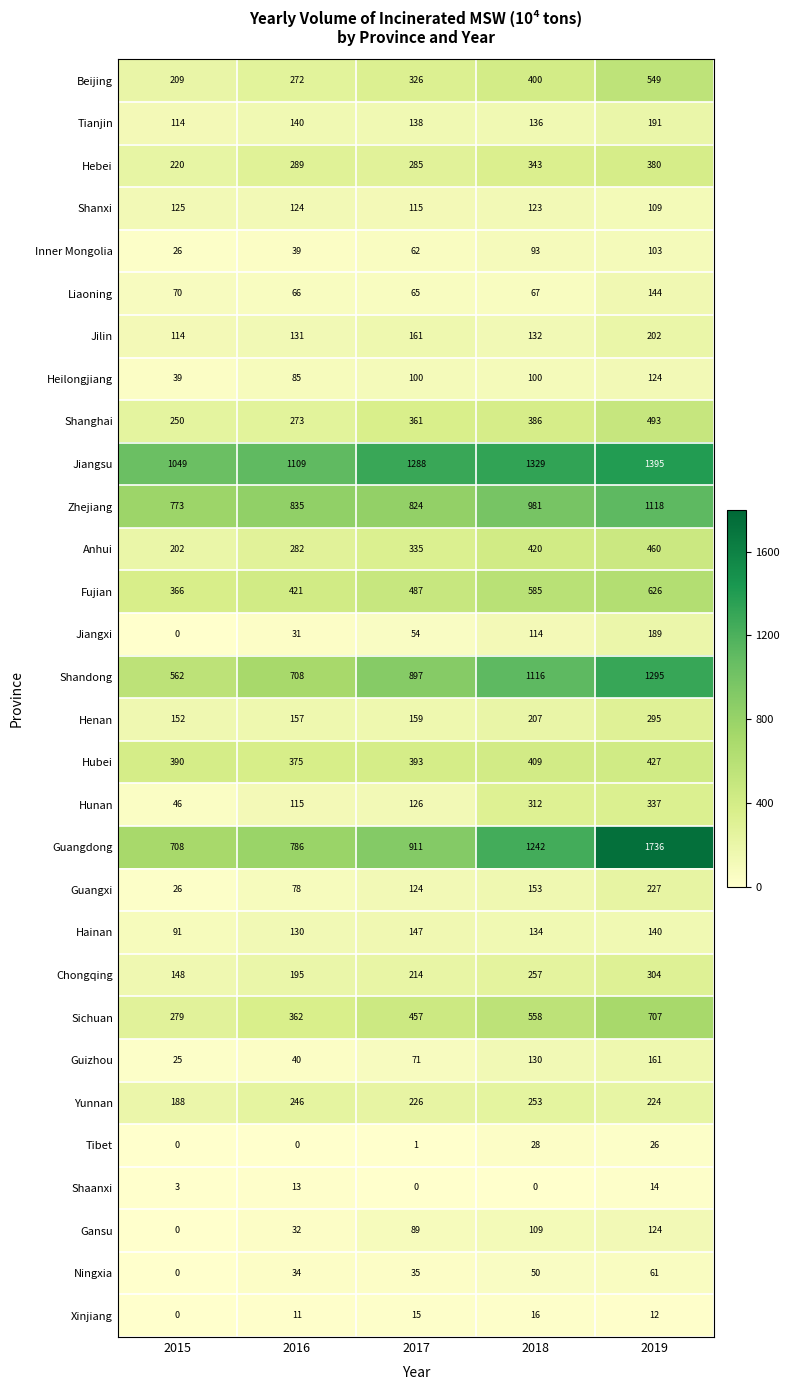

At how many categories does at least one series exceed 115?

5